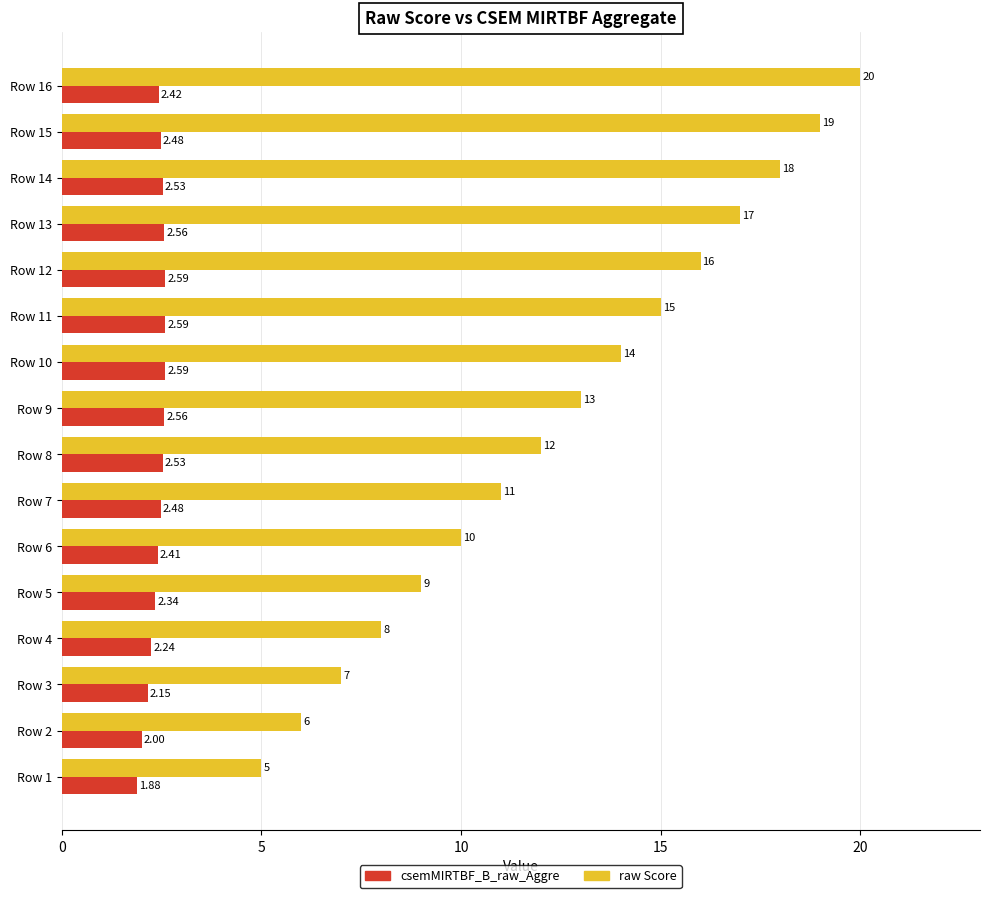

How many series are shown in this chart?

2